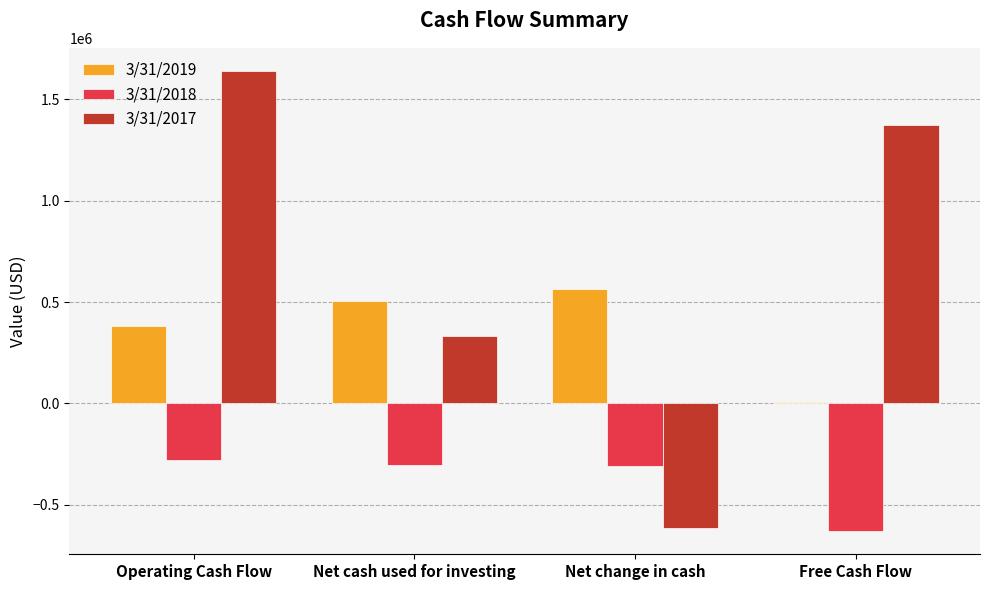

At which category is the sum across all series the highest?

Operating Cash Flow